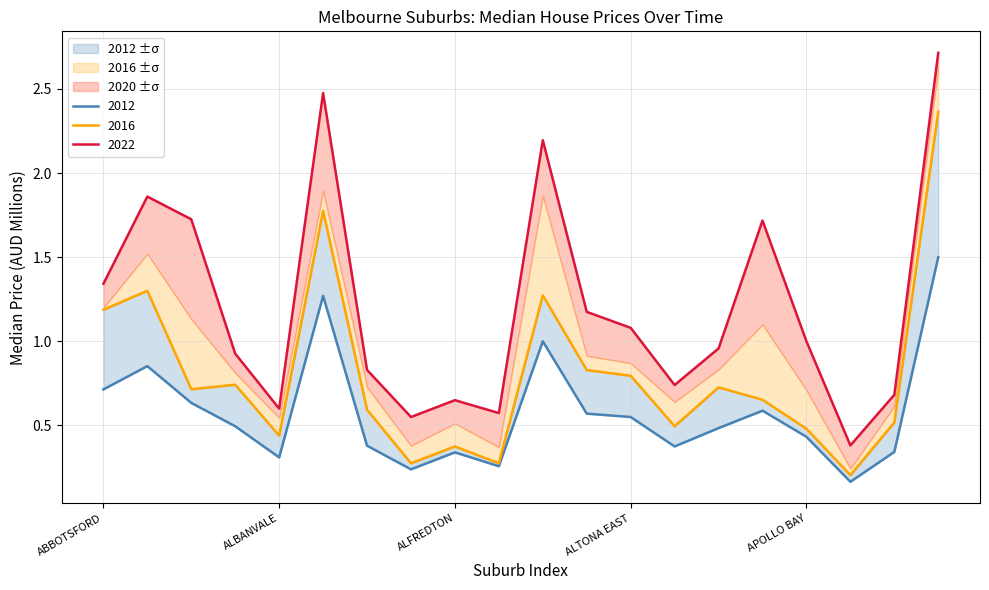

What is the difference between the maximum and minimum values in the 2014 series?

2.2